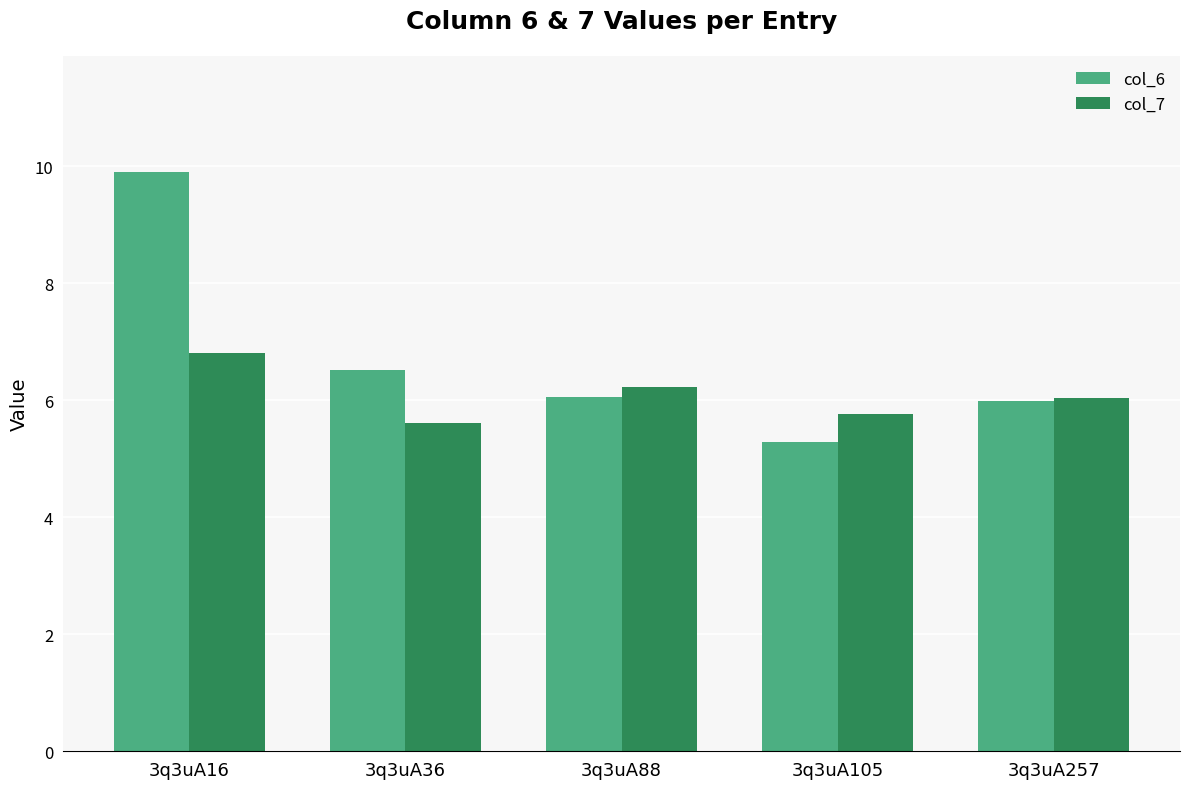

What is the value of the col_7 bar at the 1st from the left?

6.8